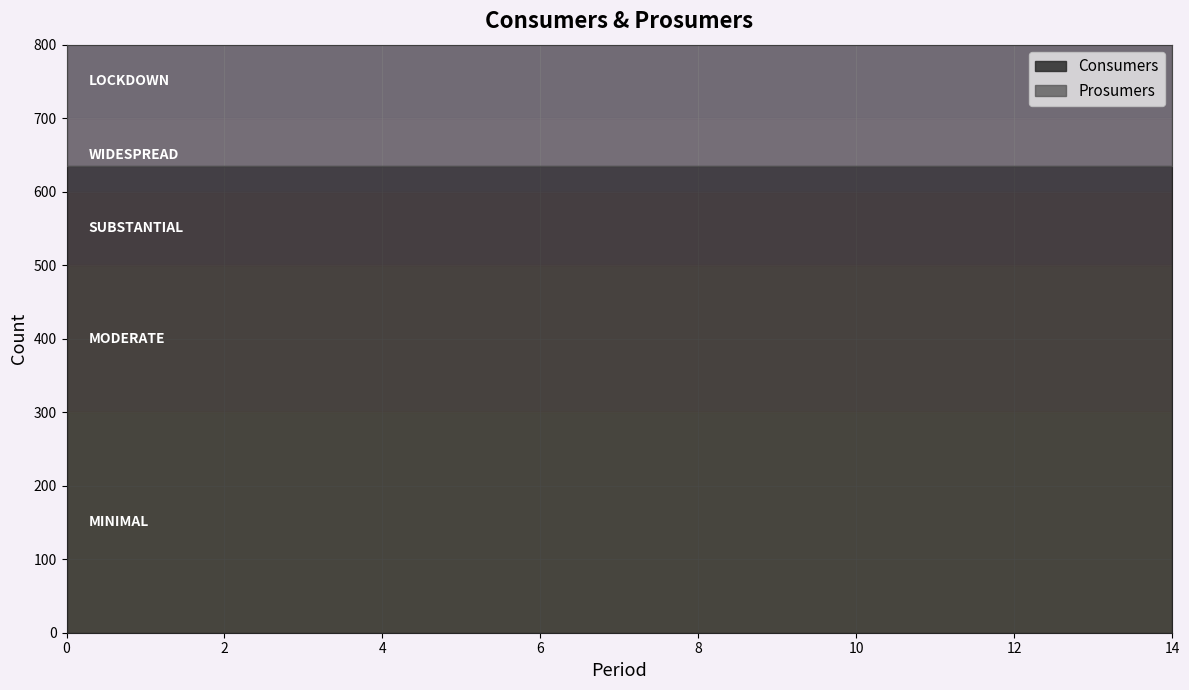

Between 5 and 11, which is larger?

5